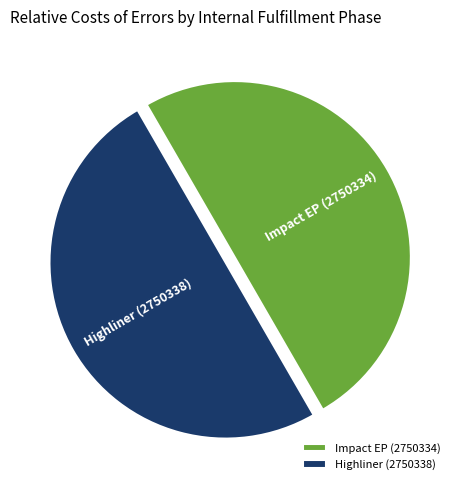

Approximately how many times larger is the value at Impact EP (2750334) compared to Highliner (2750338)?

1.0